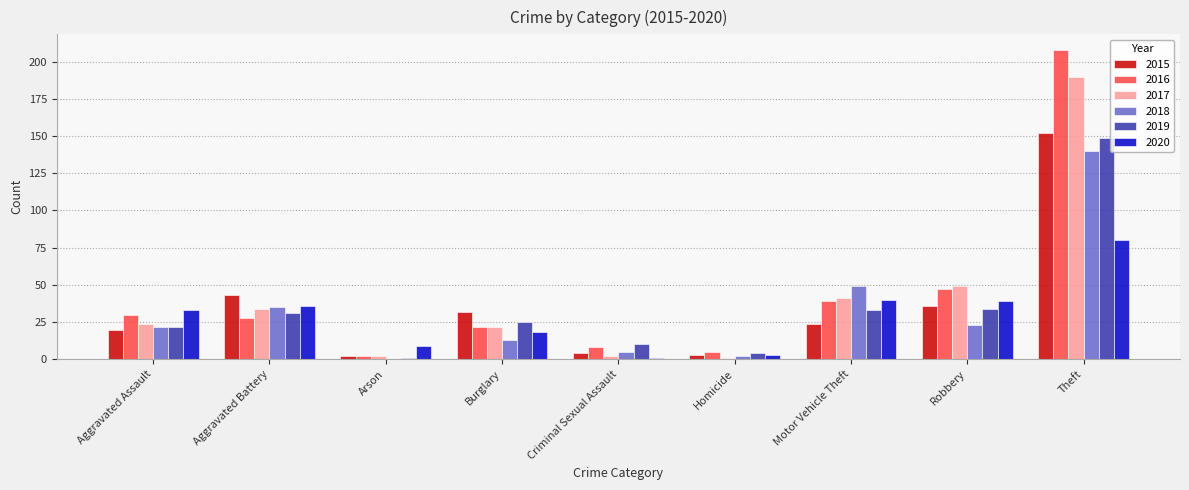

At which label does 2016 first exceed 28?

Aggravated Assault